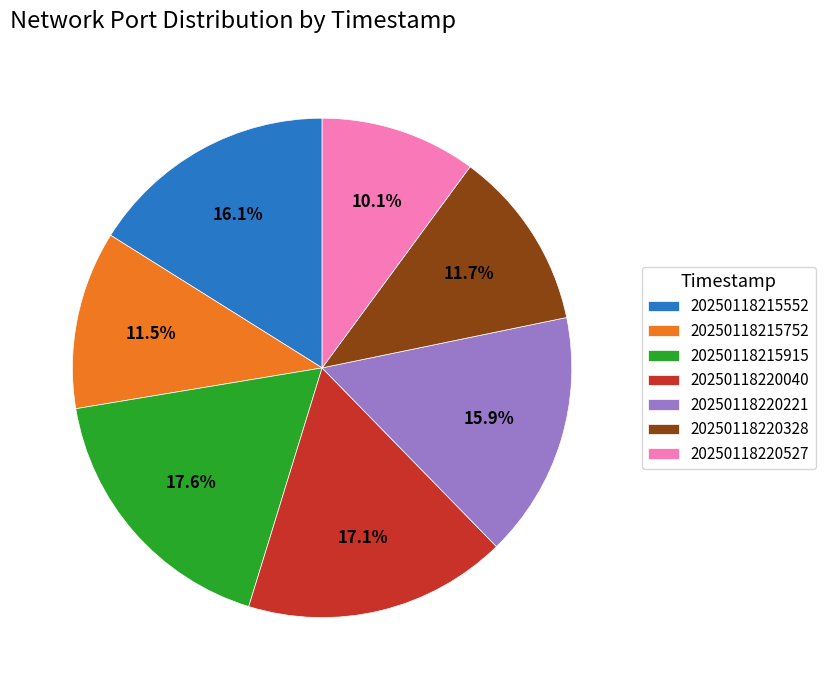

To the nearest percent, what percentage of the pie is 20250118215915?

18%